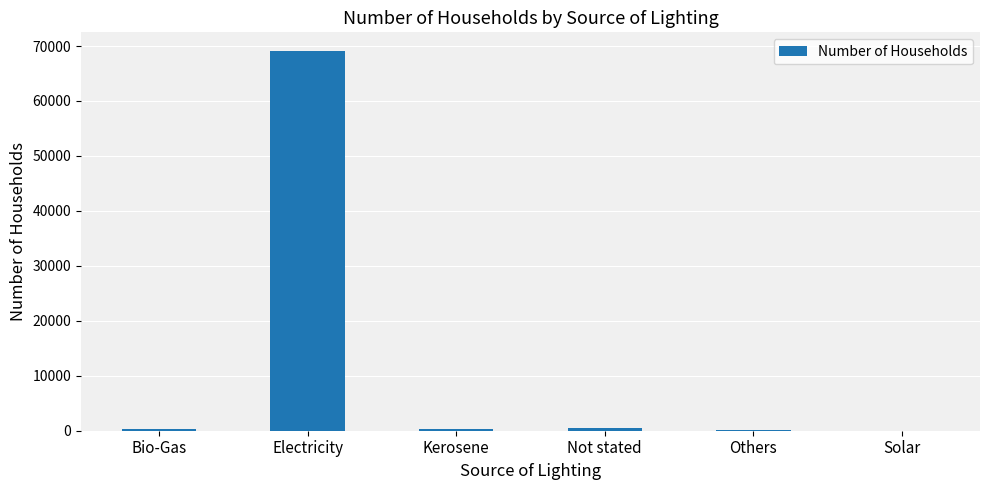

What is the maximum value shown in the chart?

69042